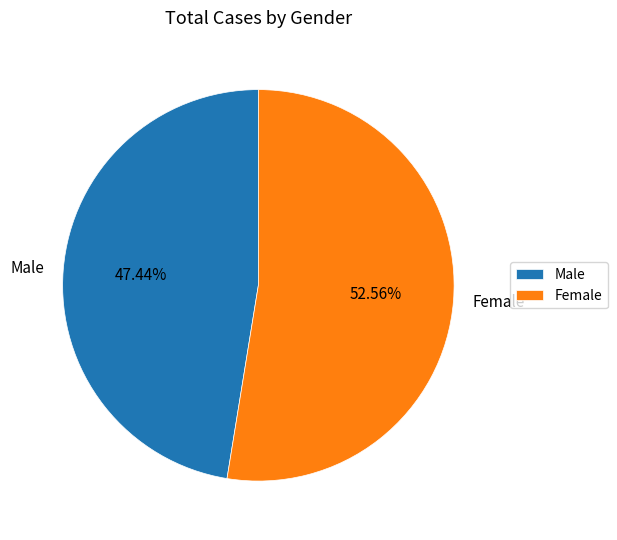

What percentage is the Female slice, to the nearest percent?

53%